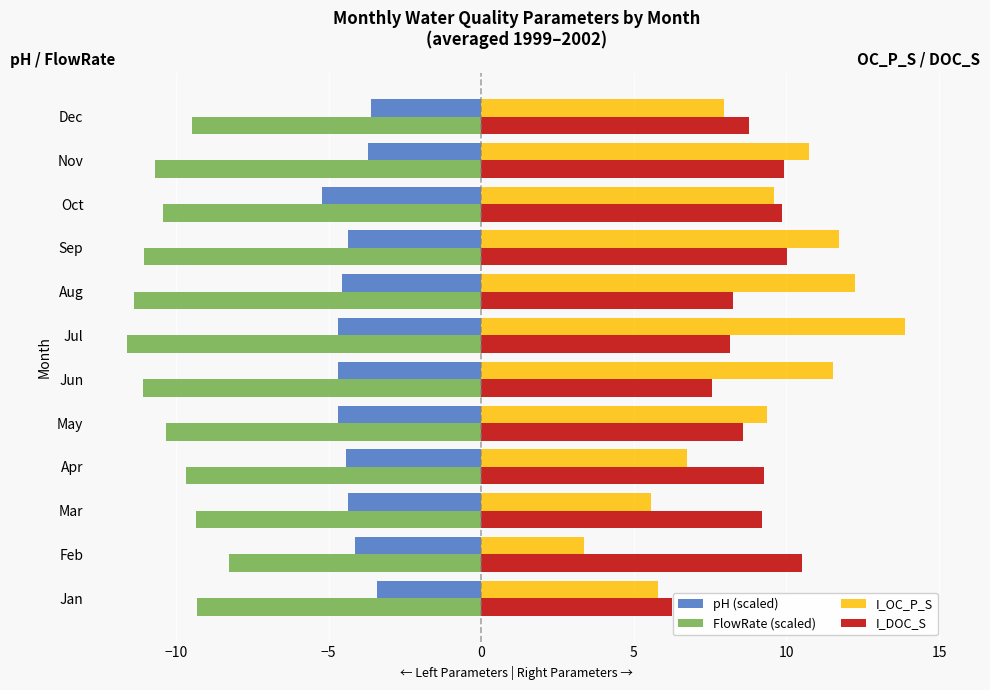

What is the minimum value for pH (scaled)?

-5.2